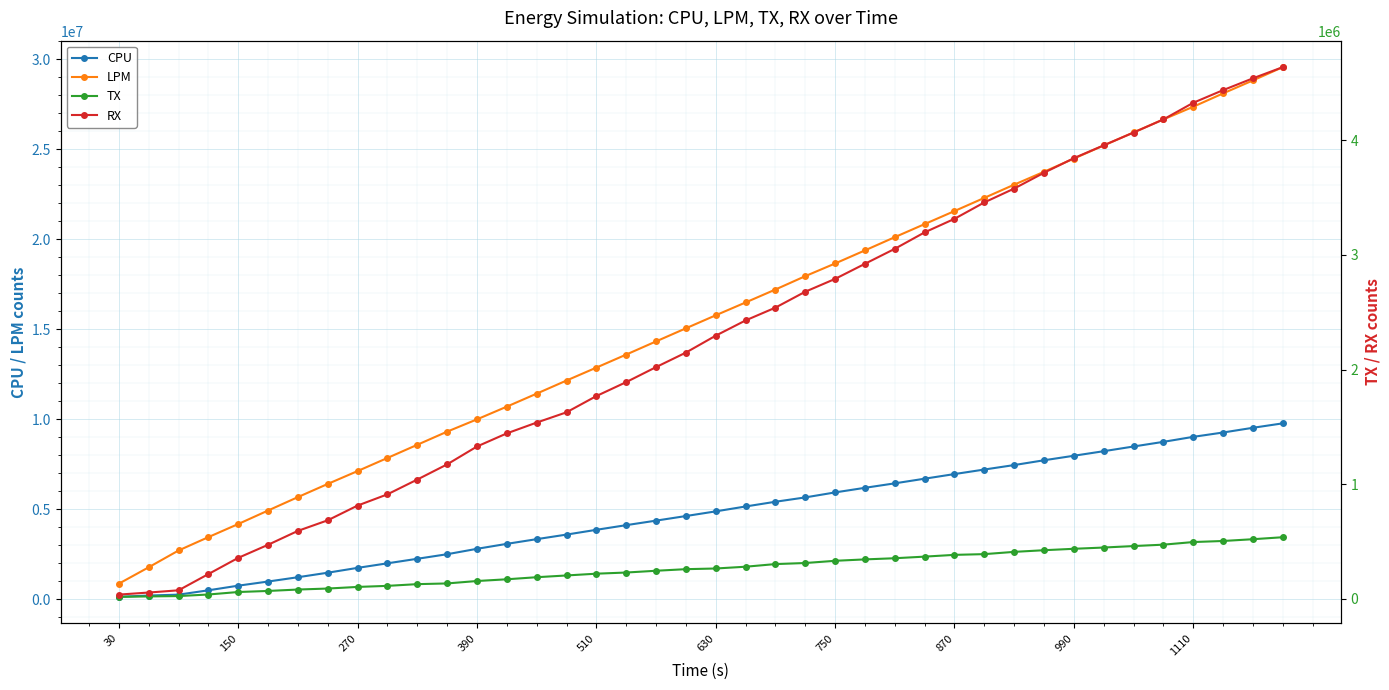

True or false: LPM has more than 2 points higher than both neighbors.

False